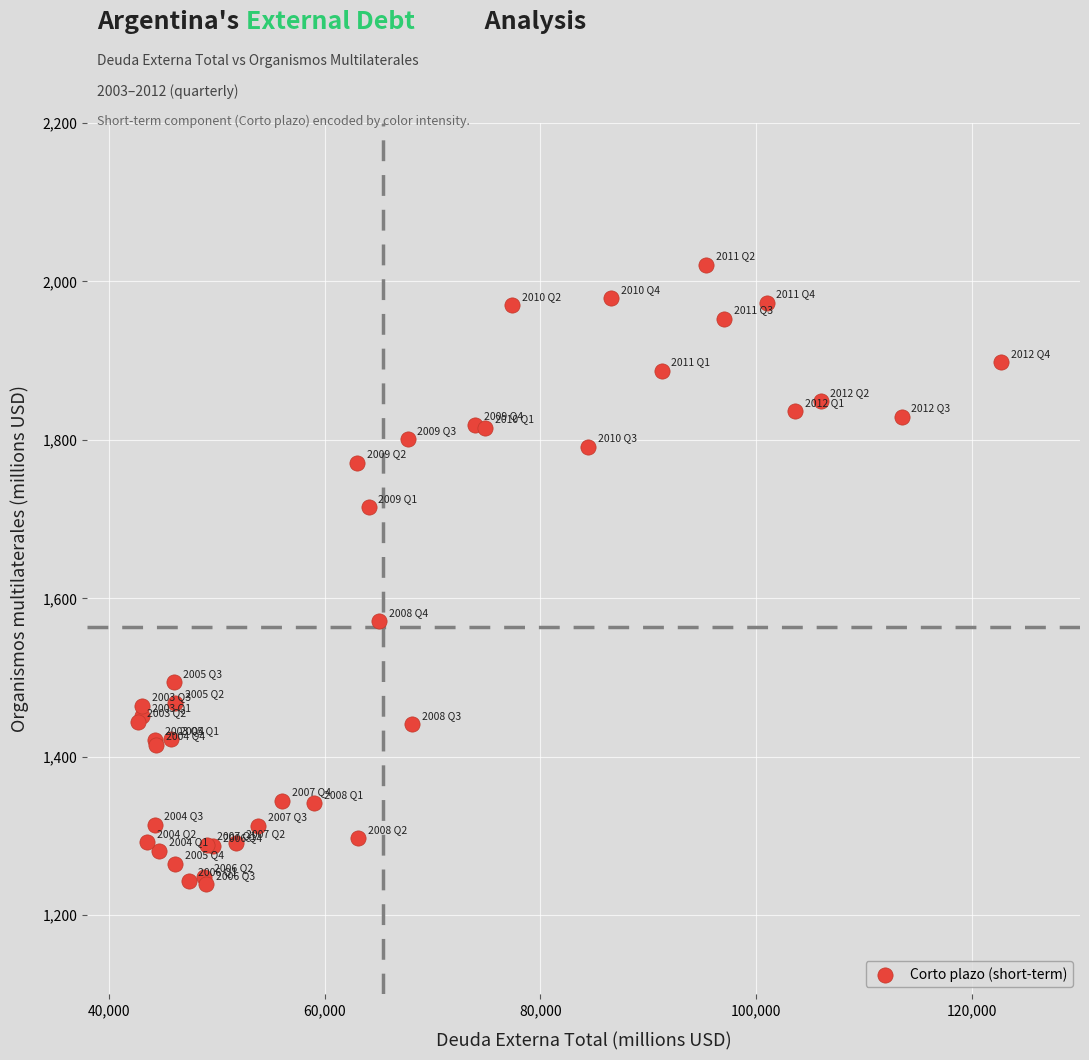

What Y value in the scatter plot is closest to 1630?

1571